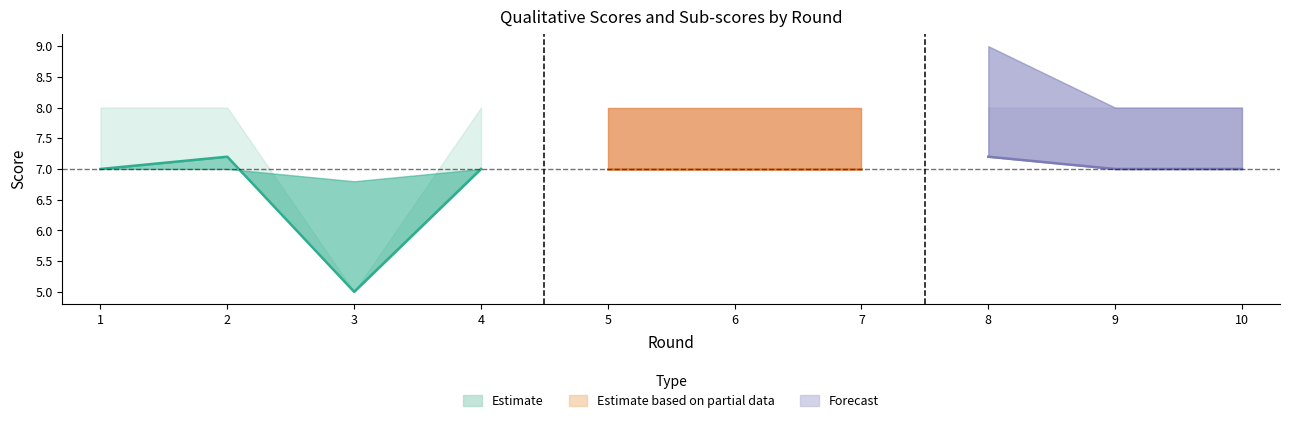

Is it true that qualitative_scores_A equals 7.0 at 7?

True